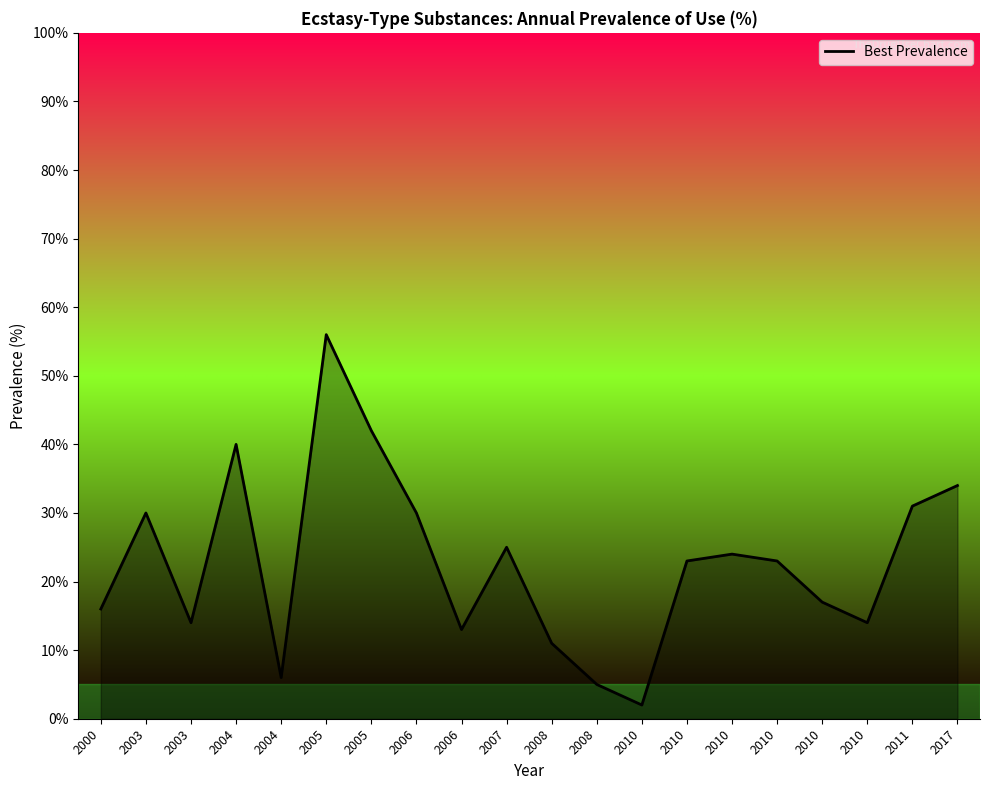

What is the value of the 8th point from the left?

0.3